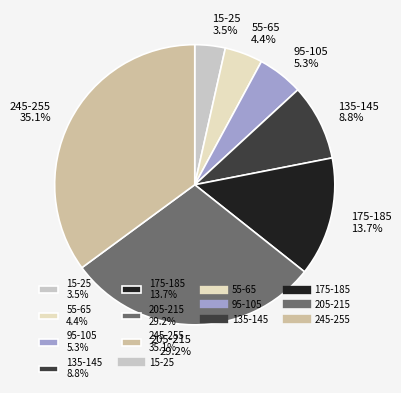

True or false: 55-65 accounts for 11% of the total.

False